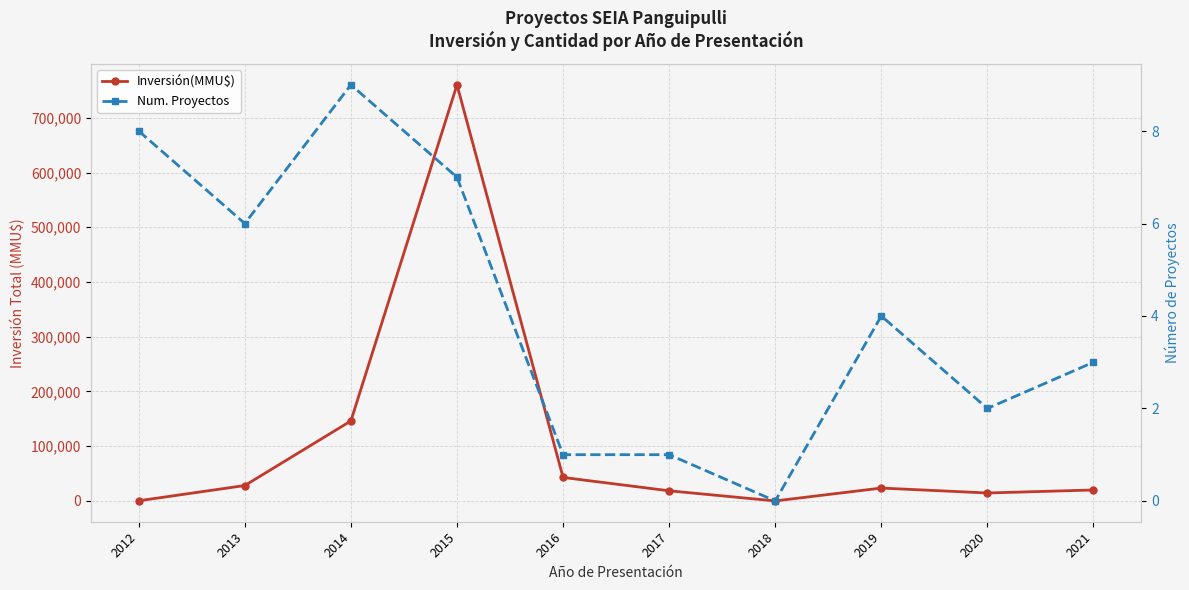

What is the average value of the Num. Proyectos series?

4